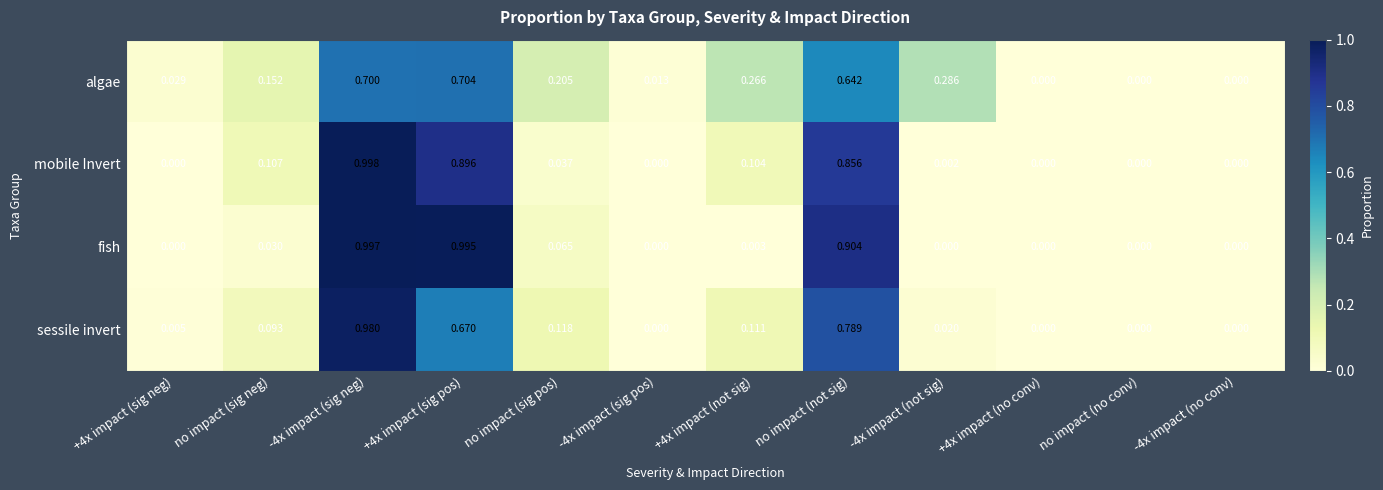

Rank the series by their maximum value, from highest to lowest.

mobile Invert, fish, sessile invert, algae